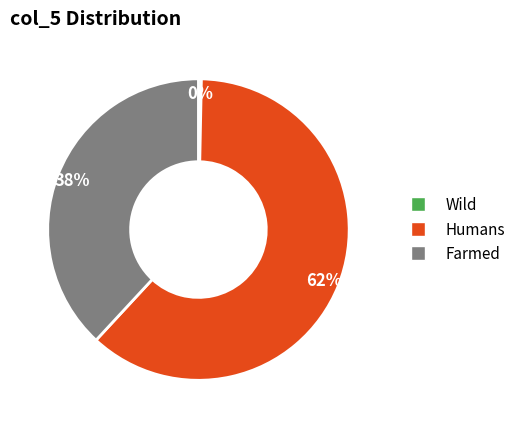

To the nearest percent, what is the average slice percentage?

33%